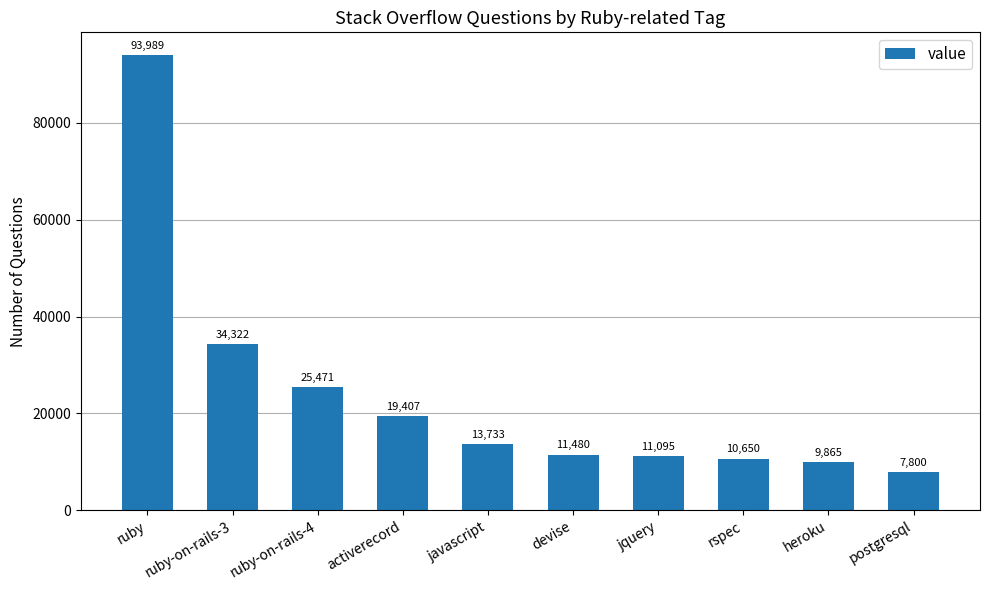

What is the label of the 9th bar from the left?

heroku